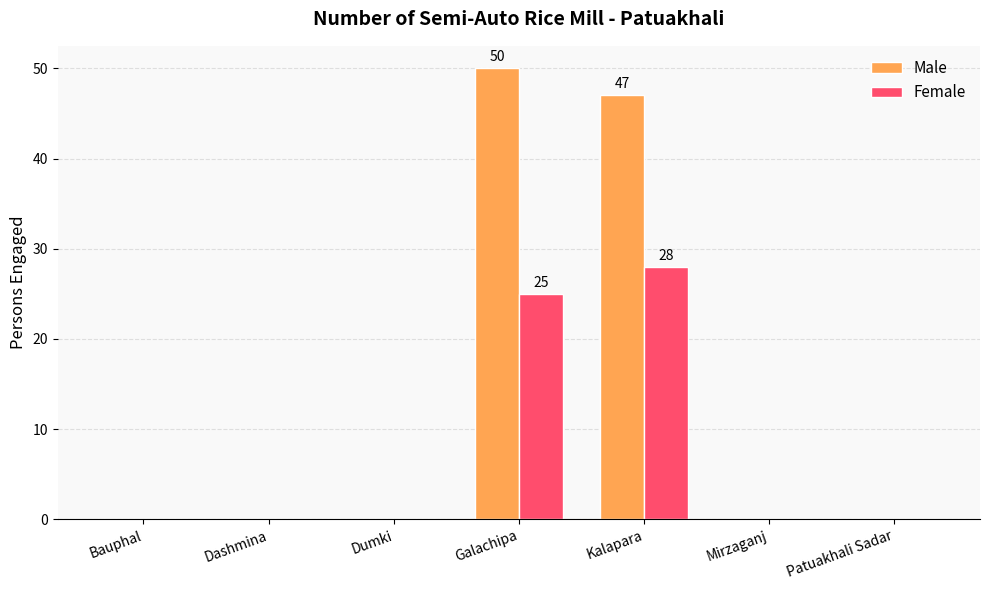

Are the bars grouped side by side (vs. stacked)?

Yes